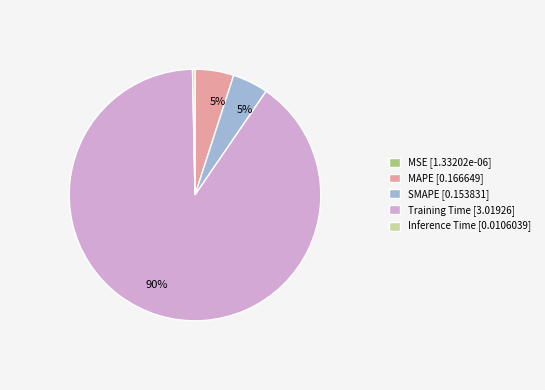

To the nearest percent, what is the average slice percentage?

20%